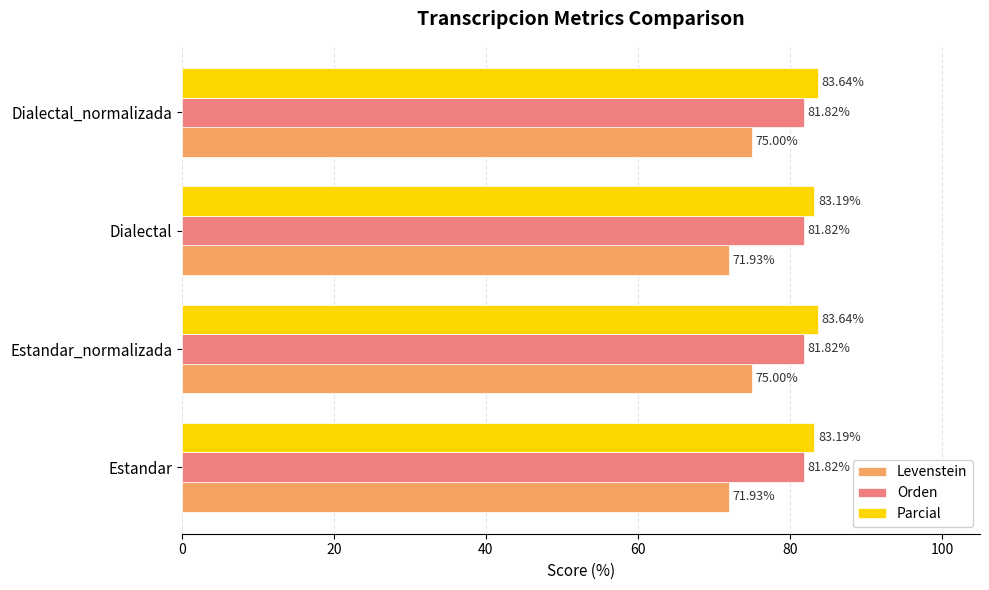

Rank the series by their maximum value, from lowest to highest.

Levenstein, Orden, Parcial